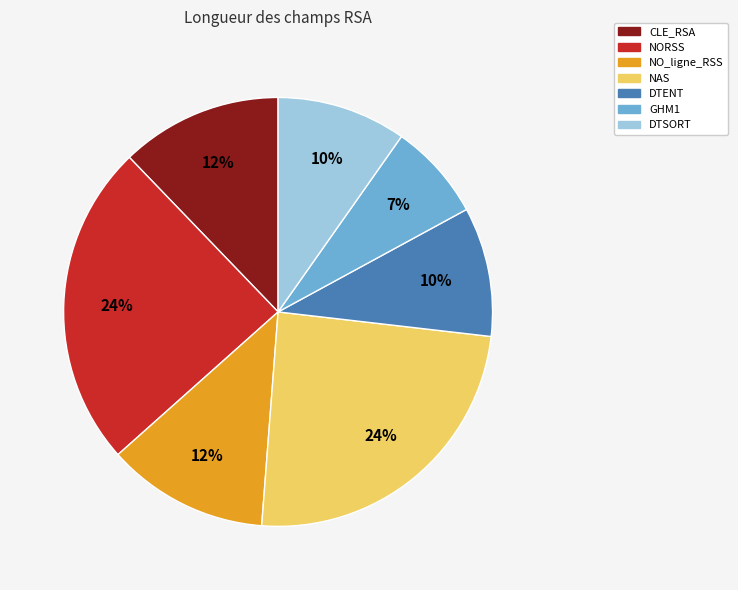

To the nearest percent, what is the average slice percentage?

14%